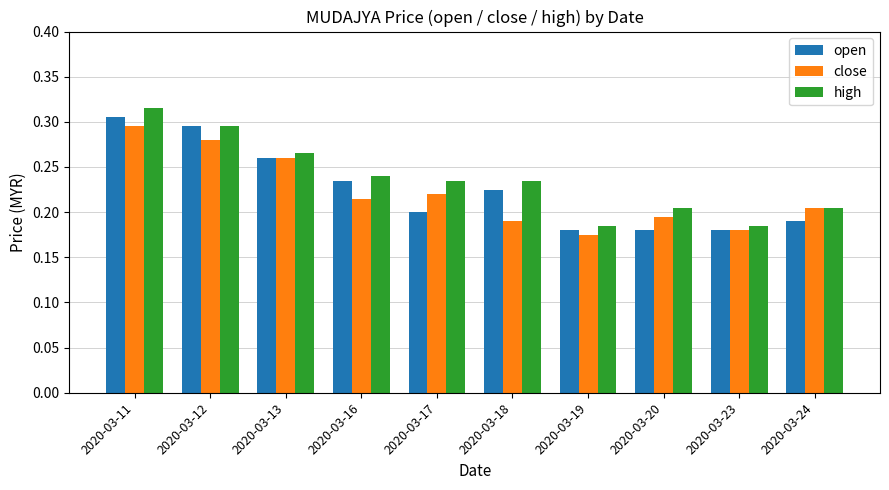

Is the value of high at 2020-03-12 greater than the value of open at 2020-03-20?

Yes